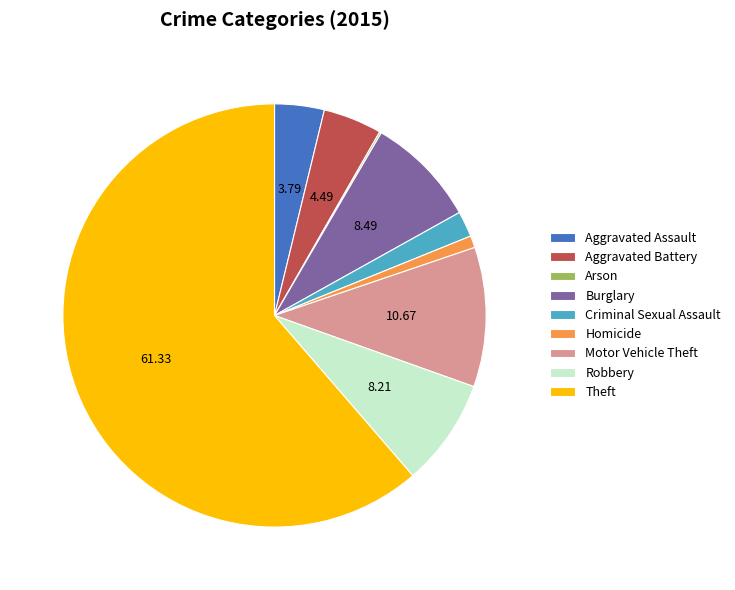

Which has a higher value, Burglary or Aggravated Assault?

Burglary